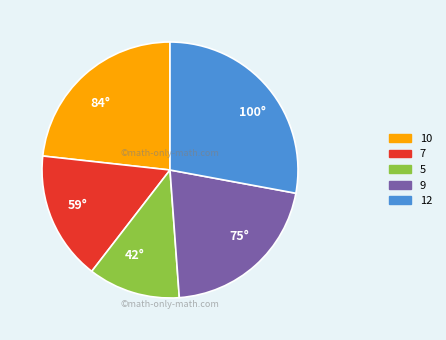

Which category has the biggest portion of the pie?

12